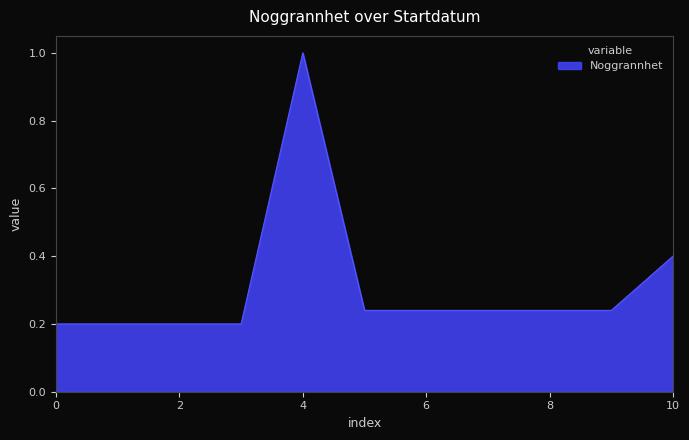

Does the chart have visible grid lines?

No